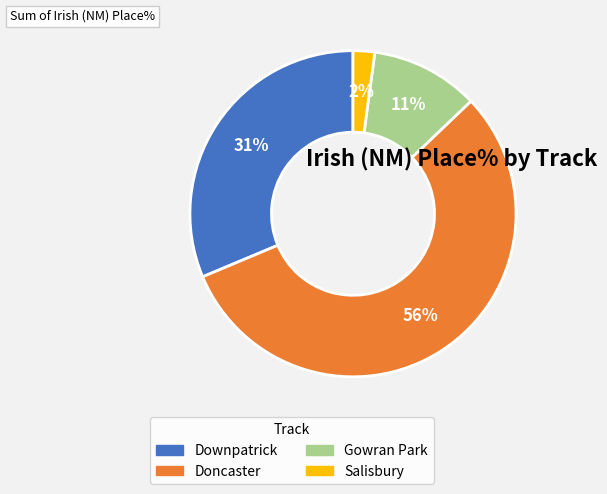

To the nearest percent, what is the difference between the largest and smallest slice percentages?

54%